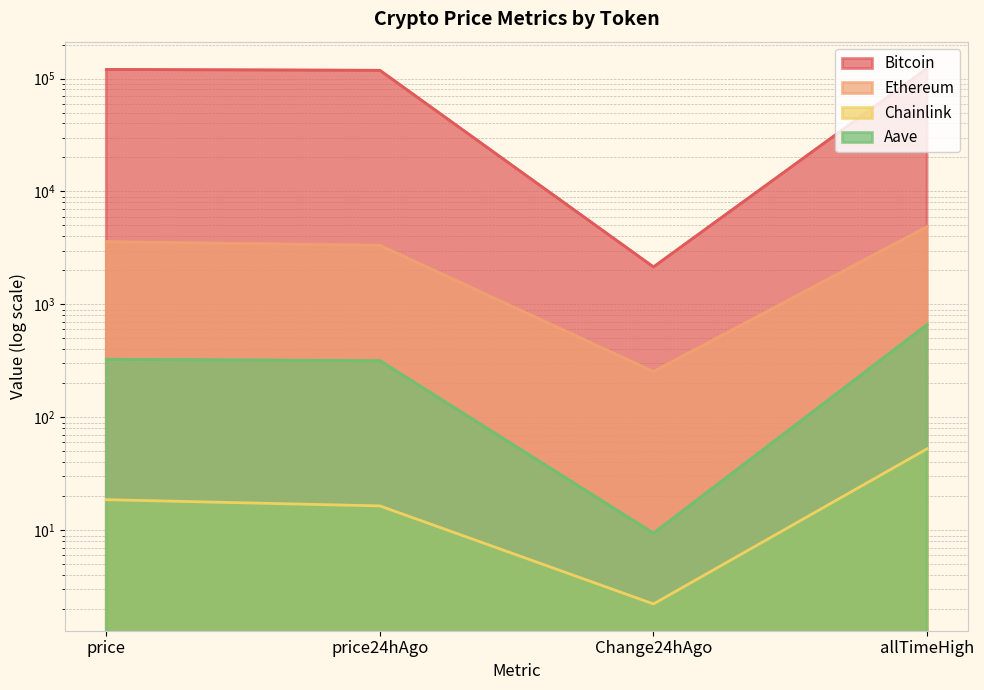

Rank the series at price from lowest to highest value.

Chainlink, Aave, Ethereum, Bitcoin